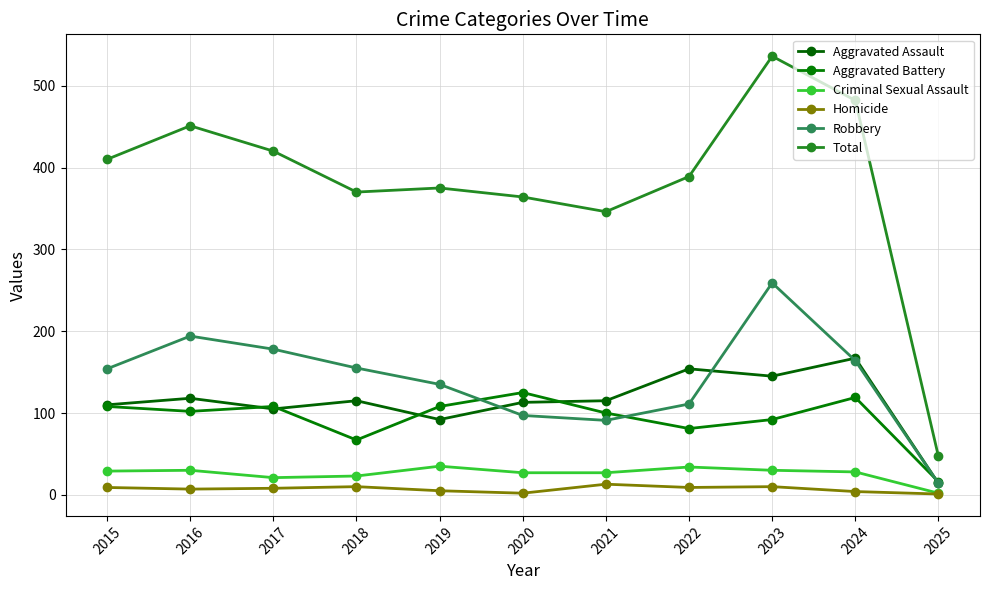

Is the value of Robbery at 2022 greater than the value of Homicide at 2016?

Yes